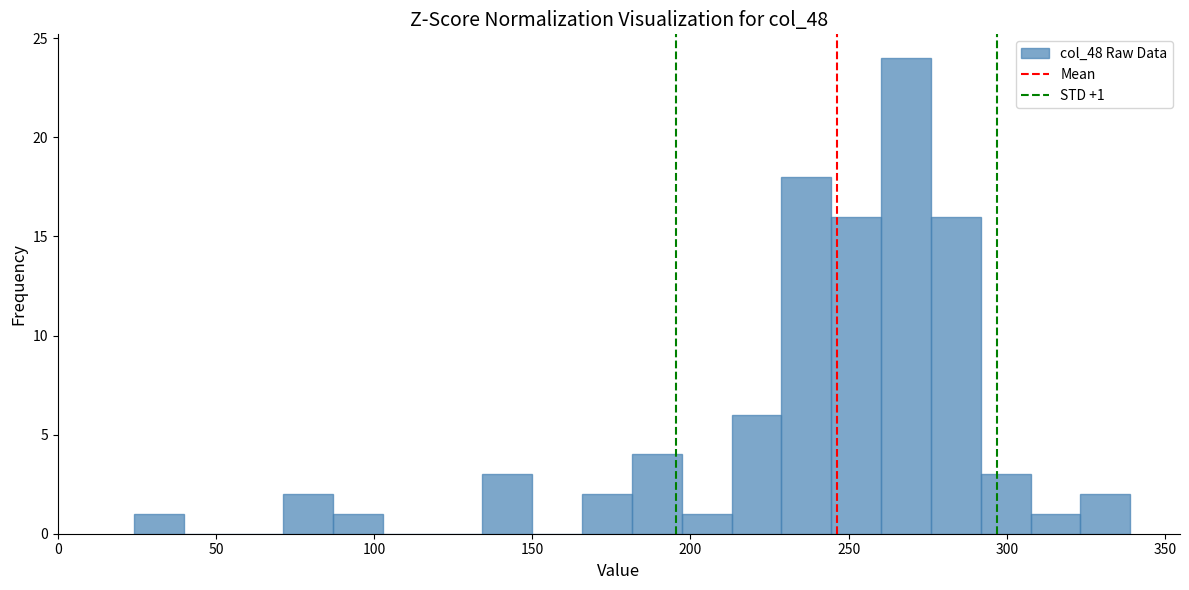

Read against the x-axis, roughly where is the centre of the tallest bar?

270